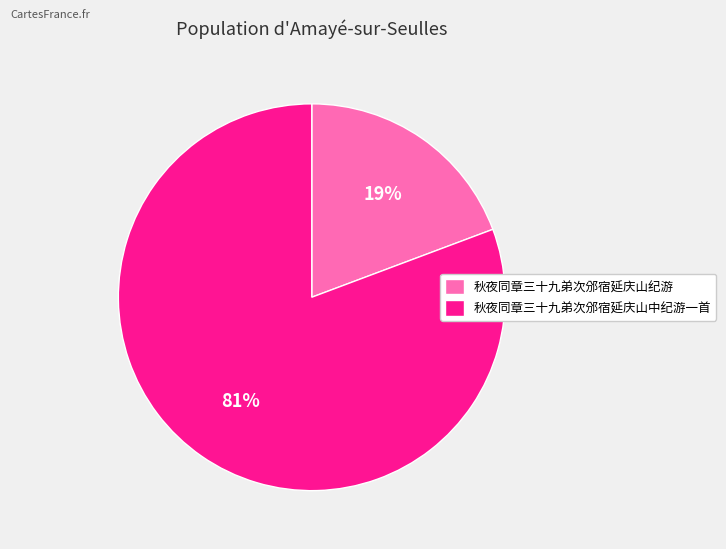

Is there a majority slice in this chart?

Yes